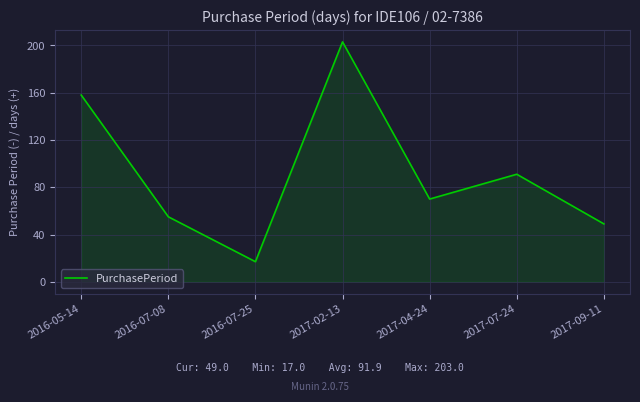

How many interior local peaks (higher than both neighbors) does the data have?

2